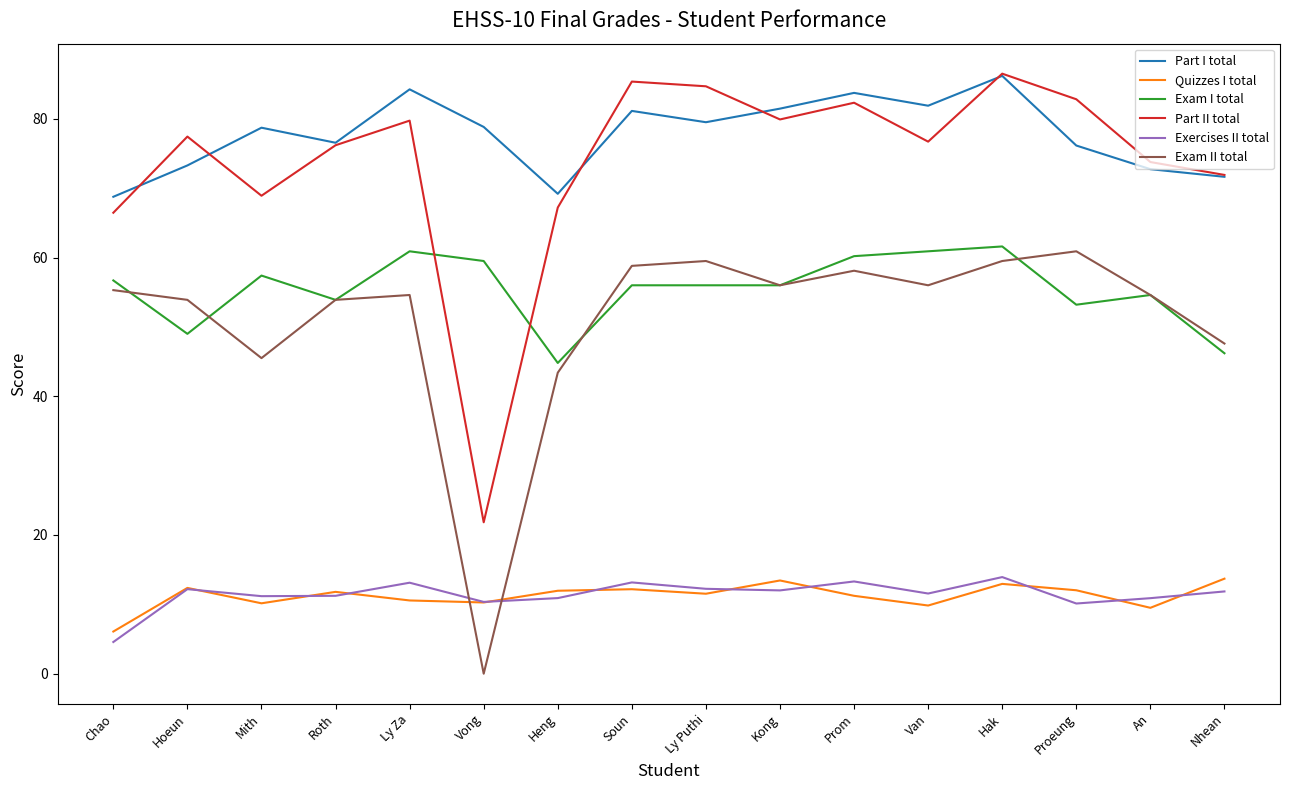

Which series has the largest total across all categories?

Part I total